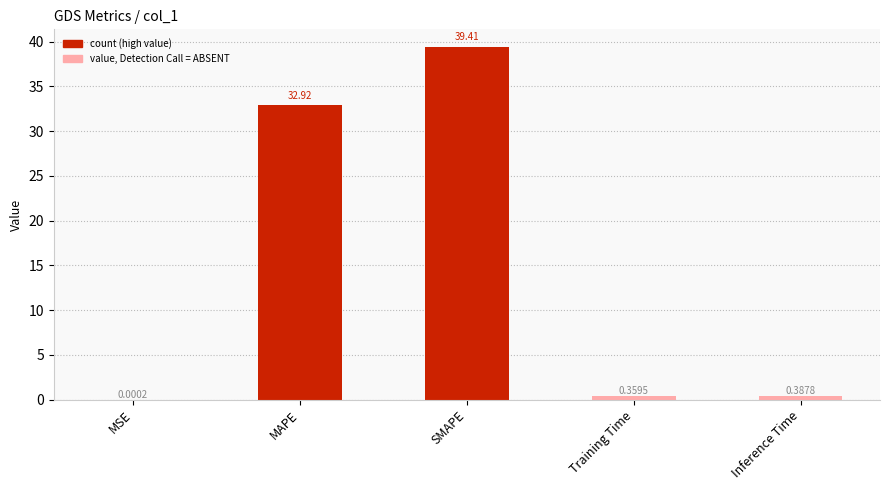

What is the sum of all values?

73.1